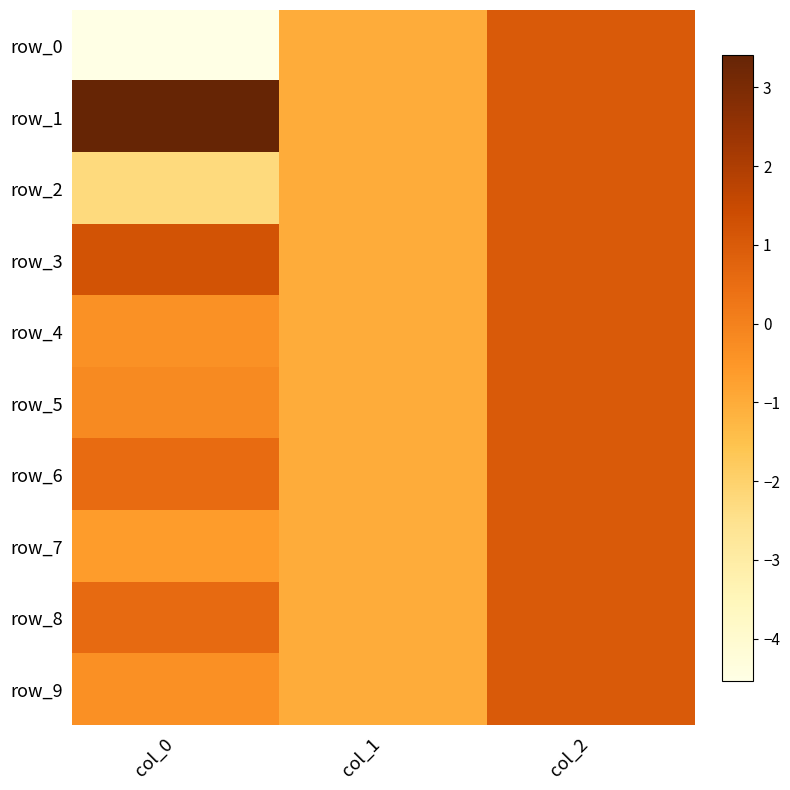

Read the row_4 value at col_2.

1.0